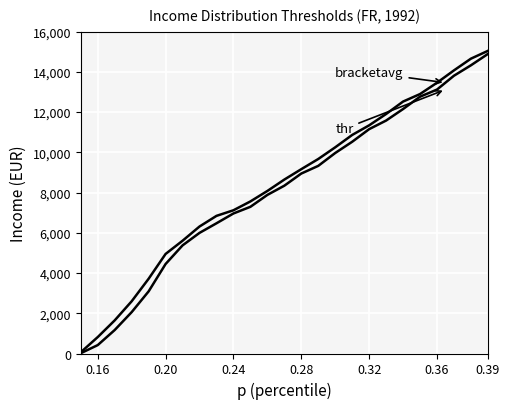

How many lines are shown in the chart?

2